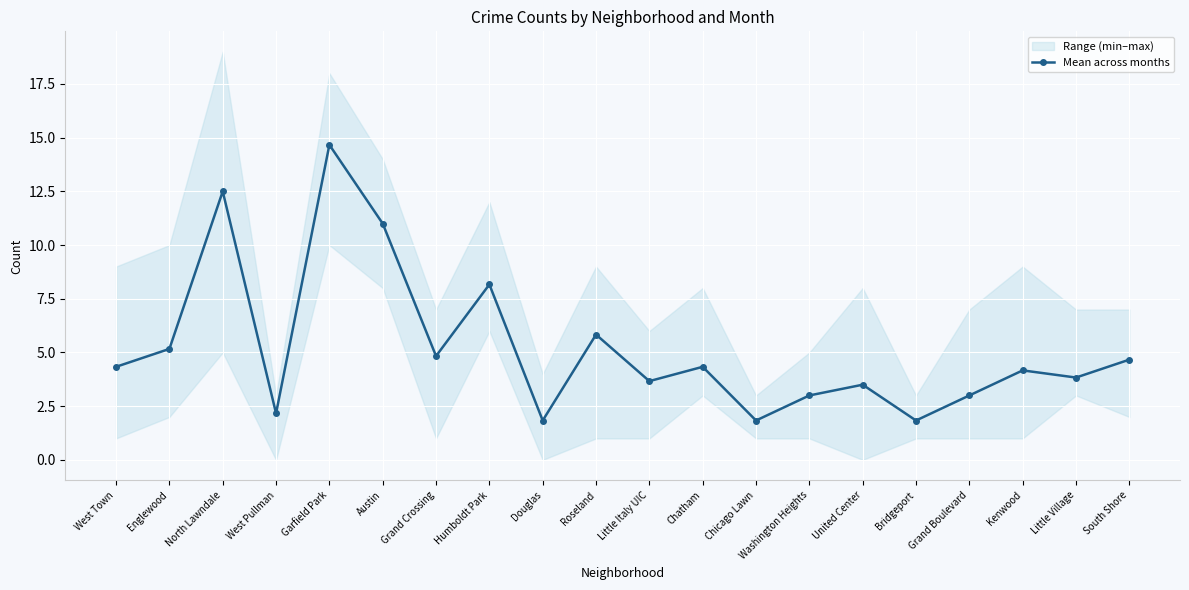

Reading left to right, what are all the values shown in this chart?

4.3	5.2	12.5	2.2	14.7	11.0	4.8	8.2	1.8	5.8	3.7	4.3	1.8	3.0	3.5	1.8	3.0	4.2	3.8	4.7